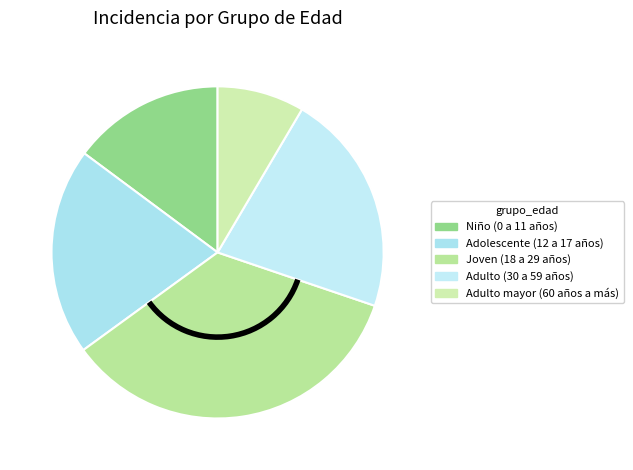

To the nearest percent, what portion does Adulto (30 a 59 años) represent?

22%